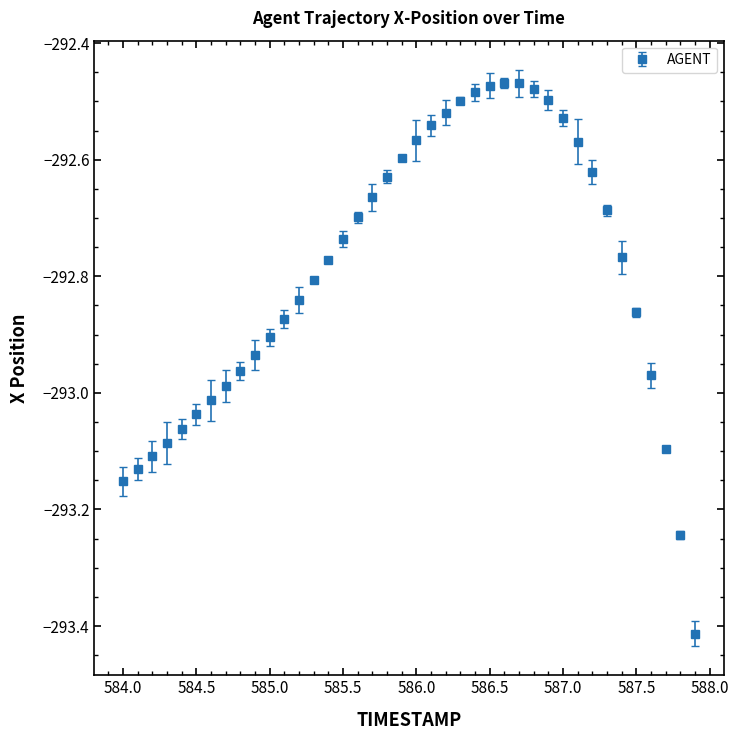

True or false: the data has more than 0 interior local peaks.

True